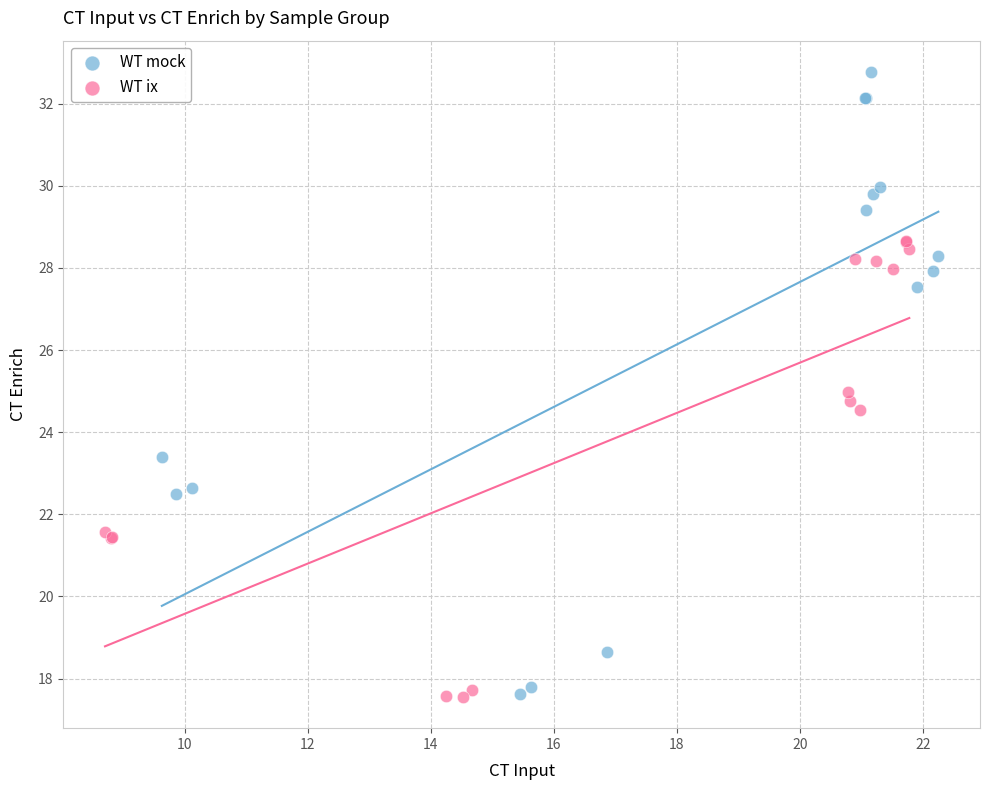

Which series has the widest spread of Y values?

WT mock